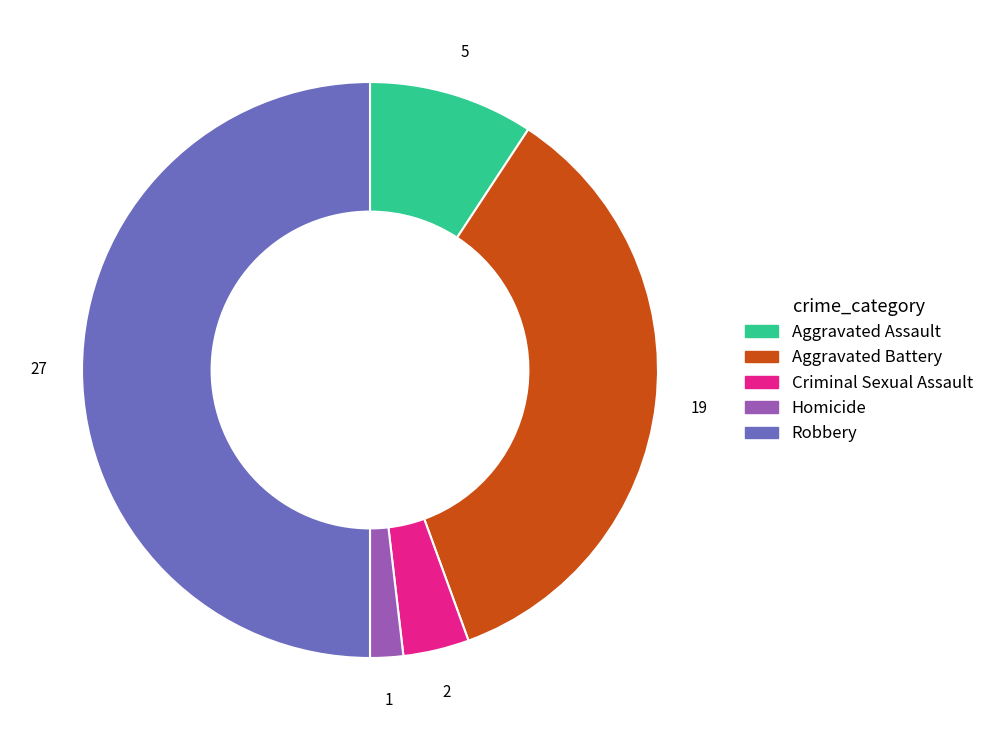

Approximately how many times larger is the value at Robbery compared to Aggravated Assault?

5.4